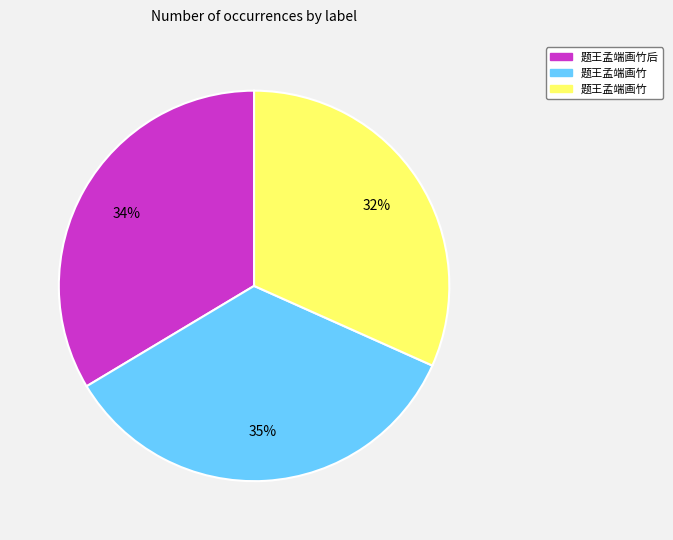

To the nearest percent, what is the difference between the largest and smallest slice percentages?

3%